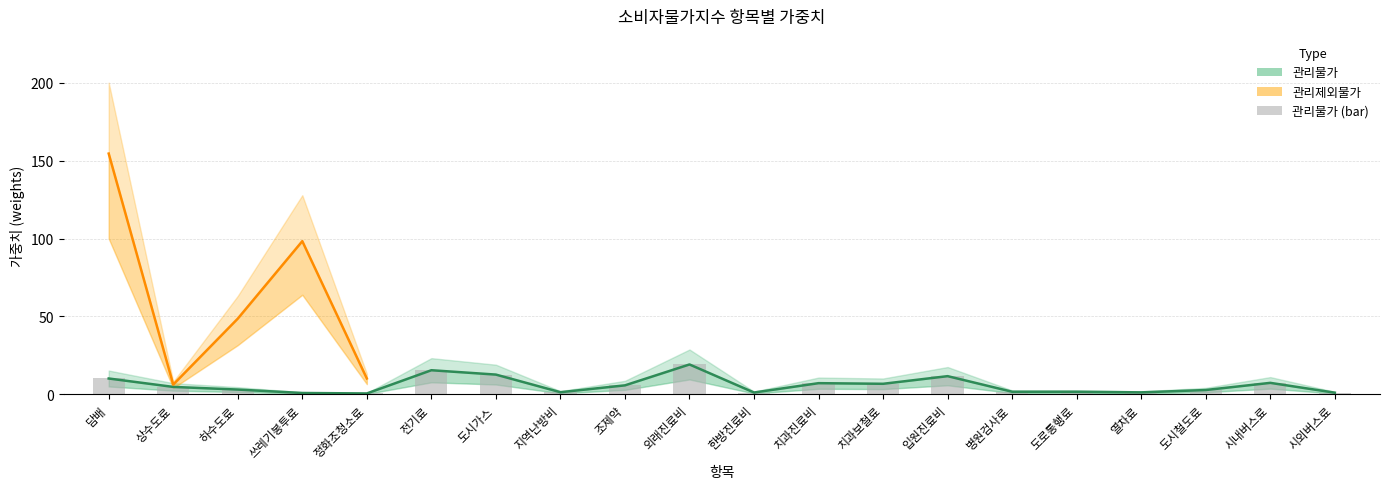

What is the sum of the values at 치과보철료 and 도시철도료?

9.6